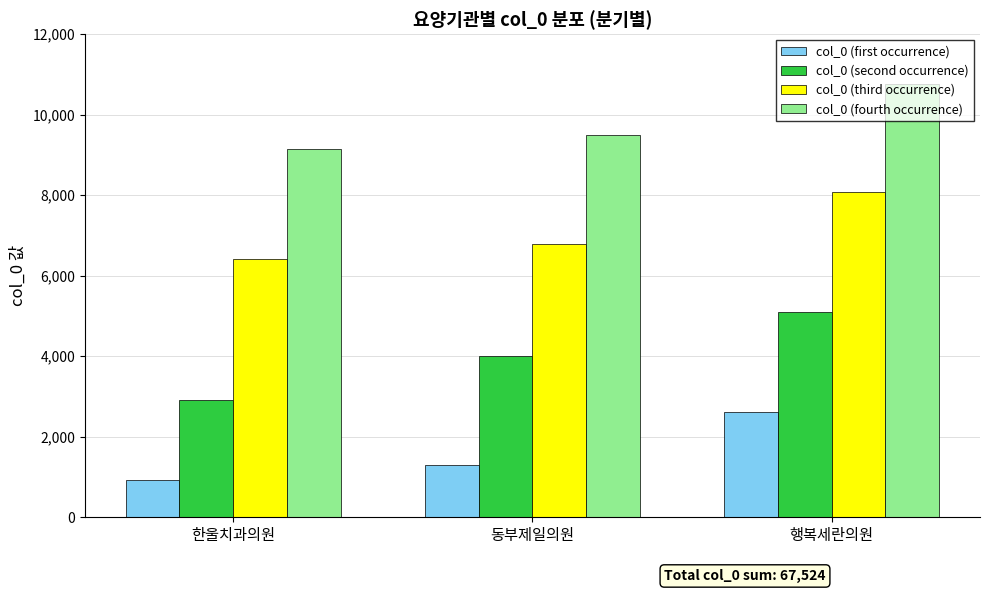

What are all the series names shown in the legend?

col_0 (first occurrence), col_0 (second occurrence), col_0 (third occurrence), col_0 (fourth occurrence)